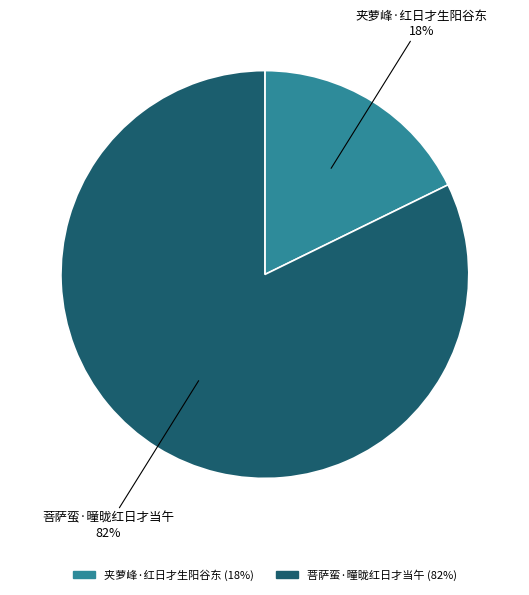

To the nearest percent, what is the difference between the largest and smallest slice percentages?

64%